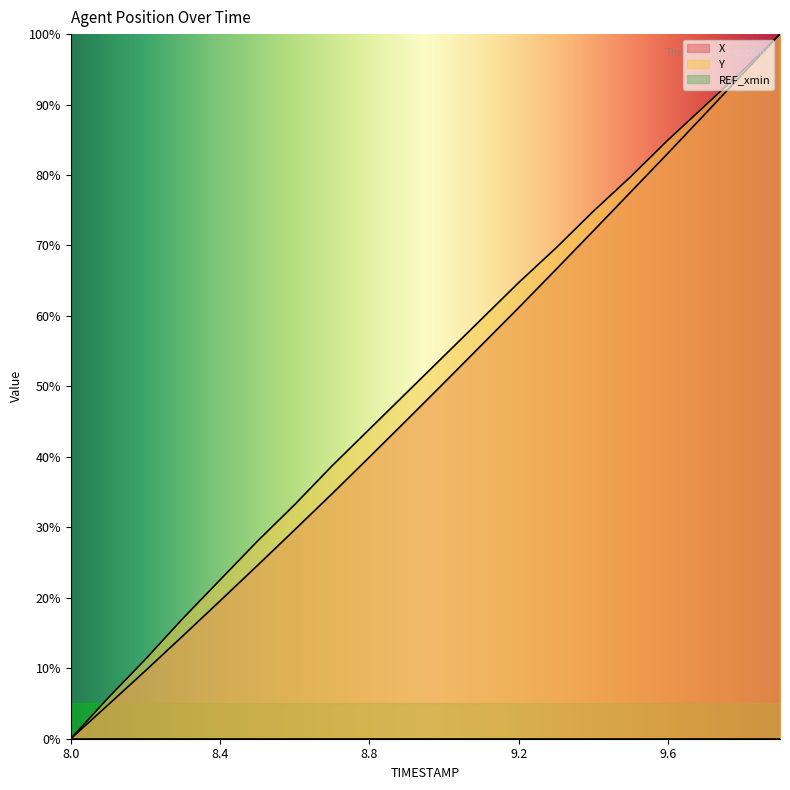

Which series changed the most between 8.0 and 8.6?

Y